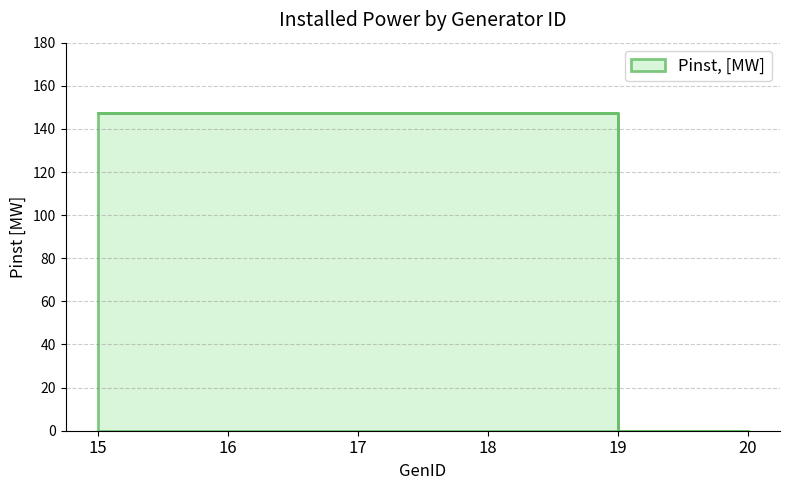

True or false: the data shows 147.5 at 15.

True